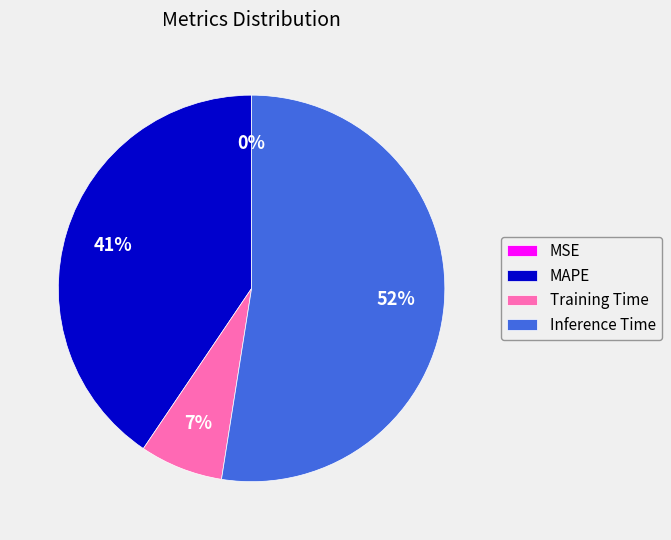

What percentage is the Training Time slice, to the nearest percent?

7%